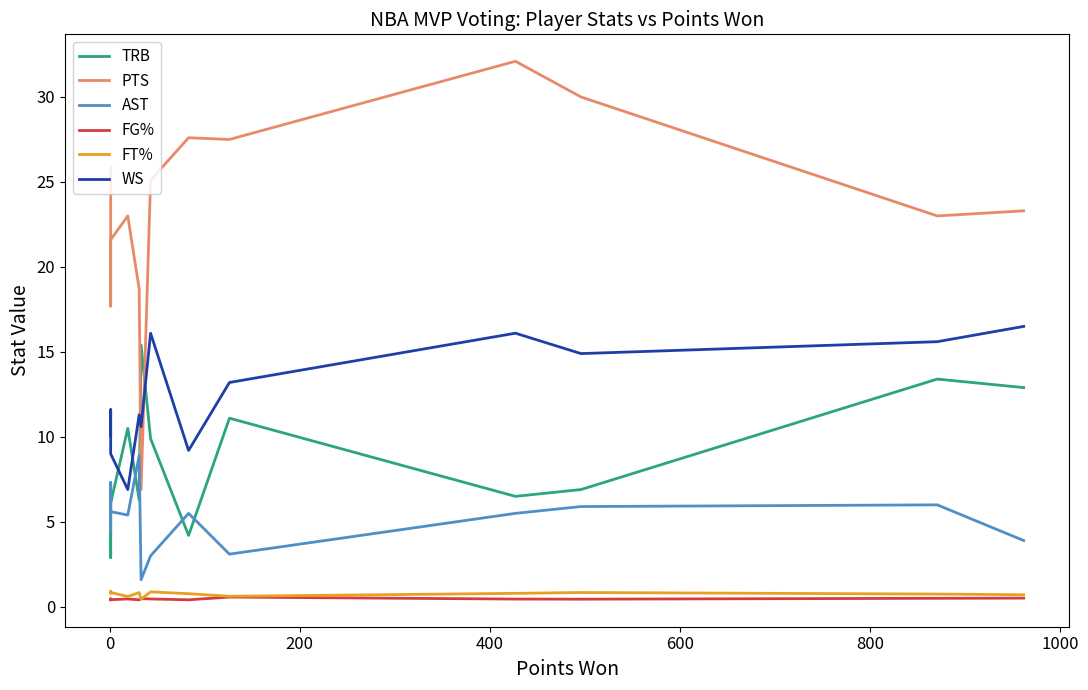

What is the value of the TRB point at the 4th from the left?

6.5